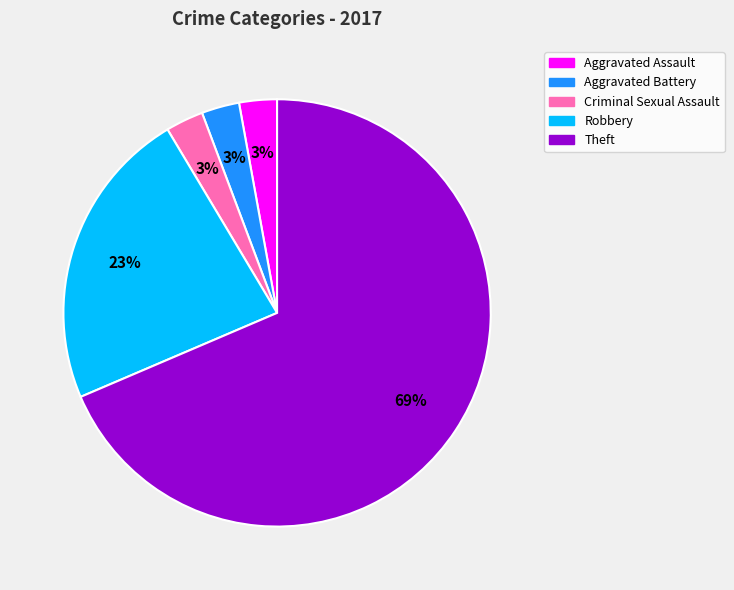

Count the number of slices in the pie.

5